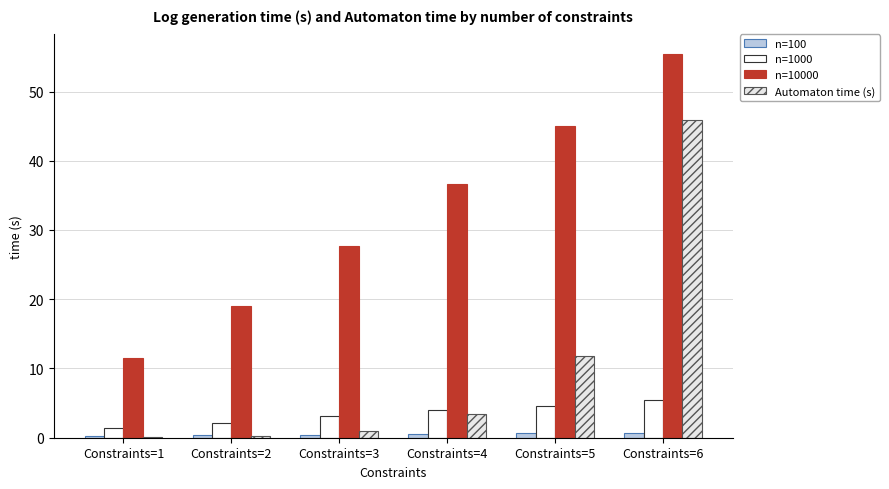

True or false: n=10000 has a value of 17.8 at Constraints=5.

False